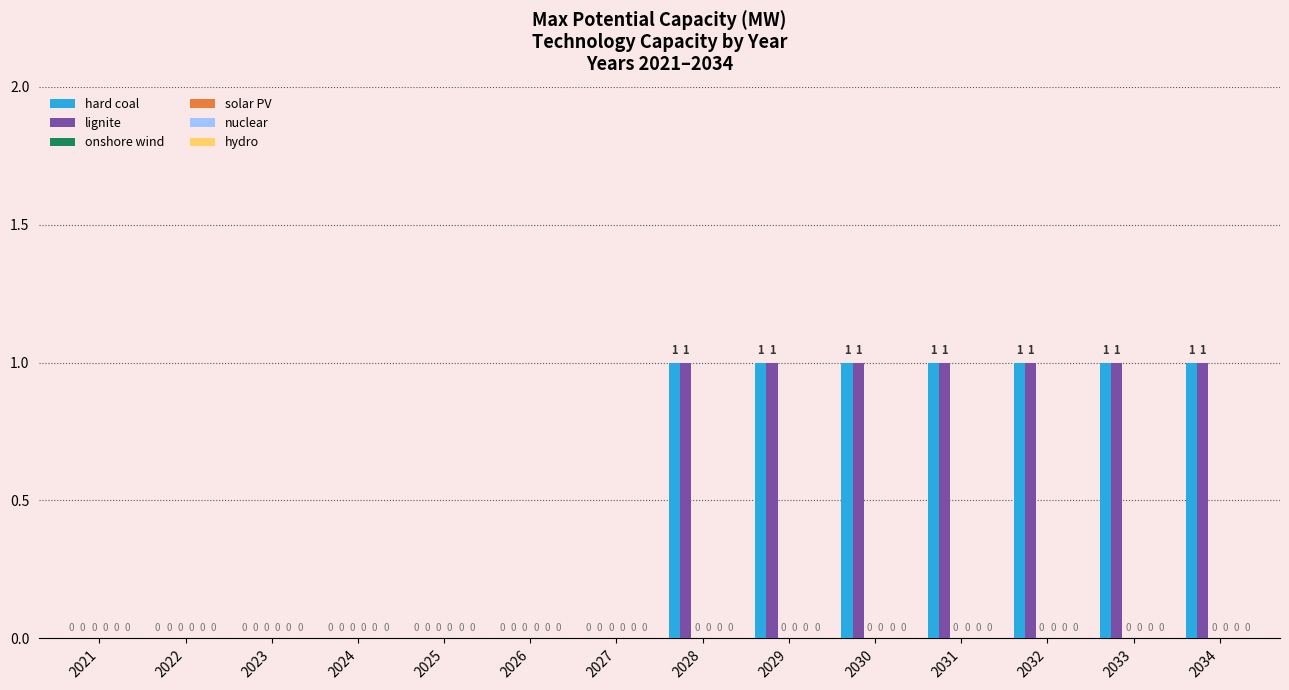

What is the sum of all lignite values?

7